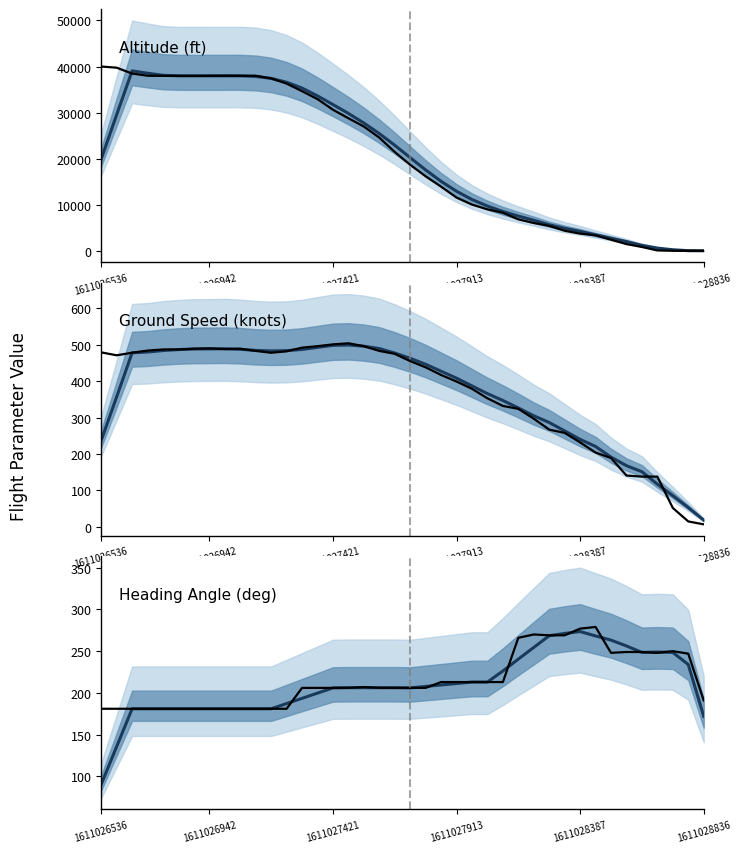

How many data points in altitude are less than 20218?

20